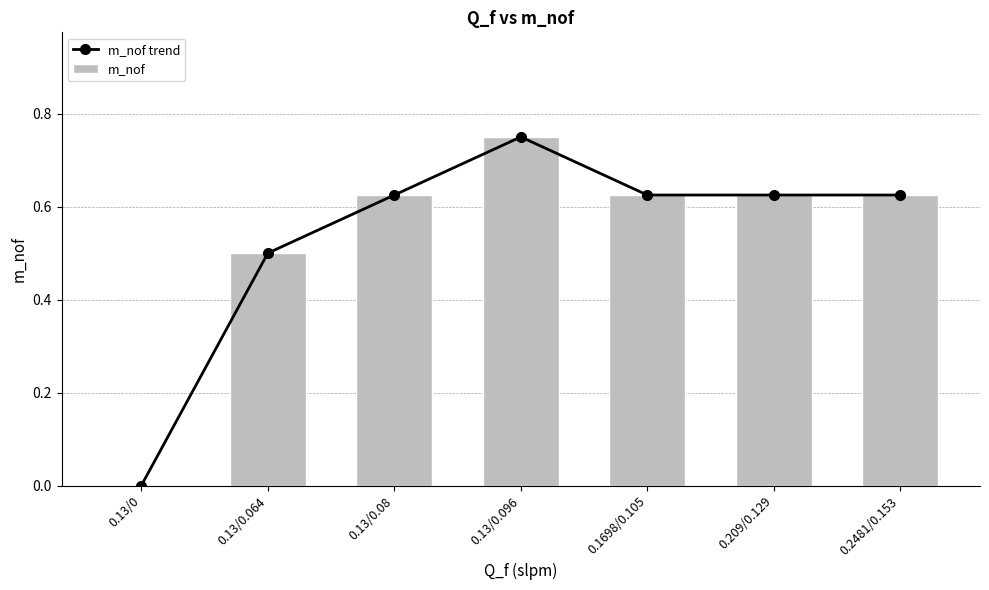

Reading right to left, transcribe all the data shown in this chart.

m_nof trend: 0.6	0.6	0.6	0.8	0.6	0.5	0.0
m_nof: 0.6	0.6	0.6	0.8	0.6	0.5	0.0